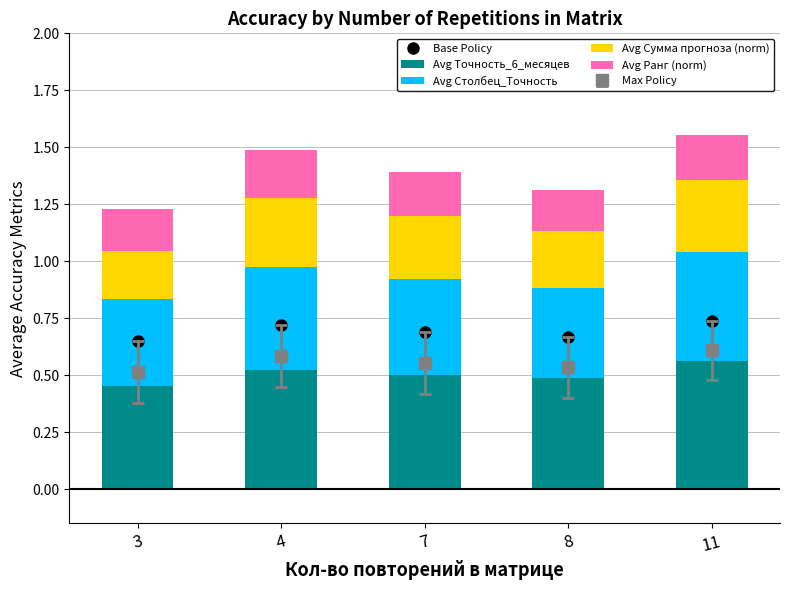

The Avg Точность_6_месяцев series shows 0.3 at 7. True or false?

False